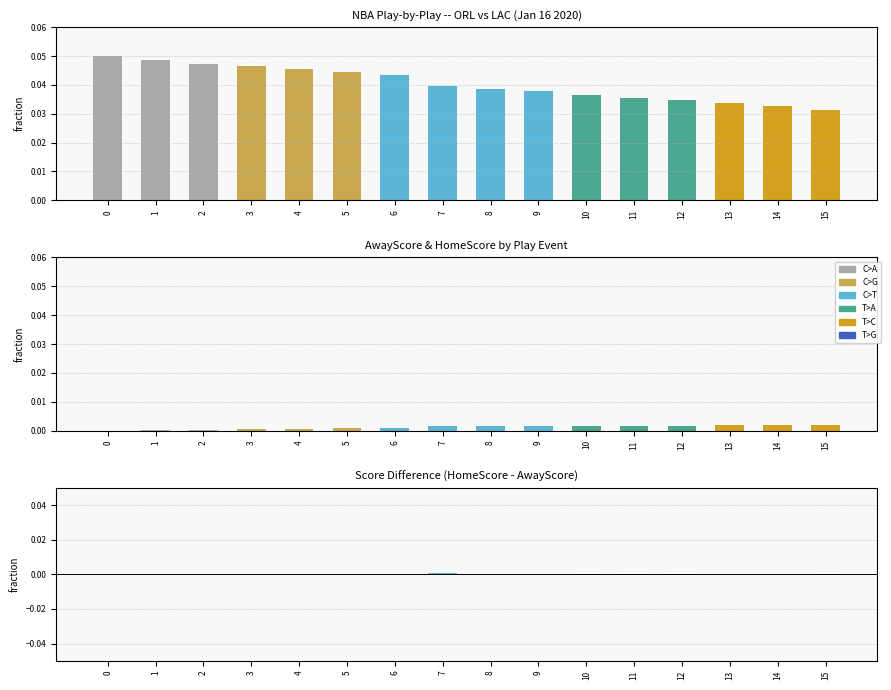

Which series has the largest total across all categories?

SecLeft